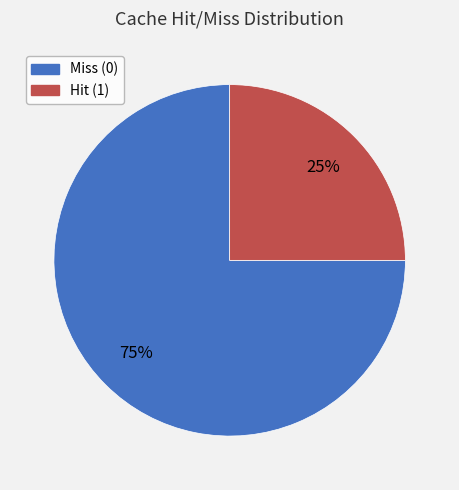

Which category has the biggest portion of the pie?

Miss (0)